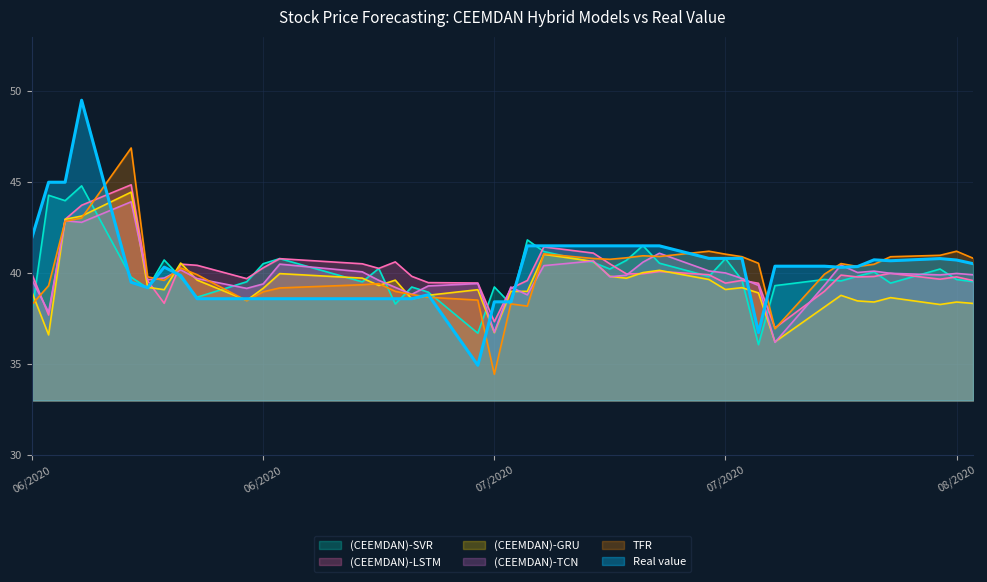

Rank the series by their maximum value, from lowest to highest.

(CEEMDAN)-TCN, (CEEMDAN)-GRU, (CEEMDAN)-SVR, (CEEMDAN)-LSTM, TFR, Real value